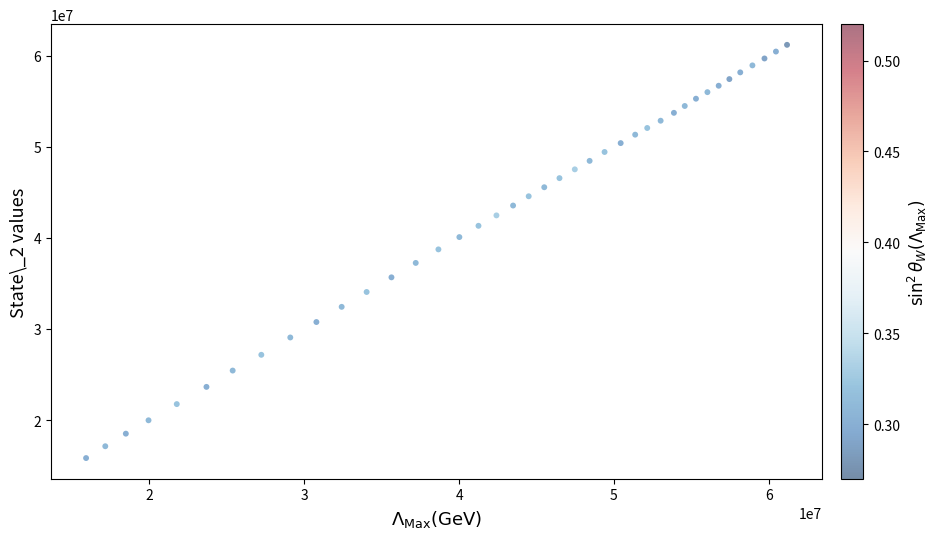

What is the range of Y values (max minus min)?

45344937.5